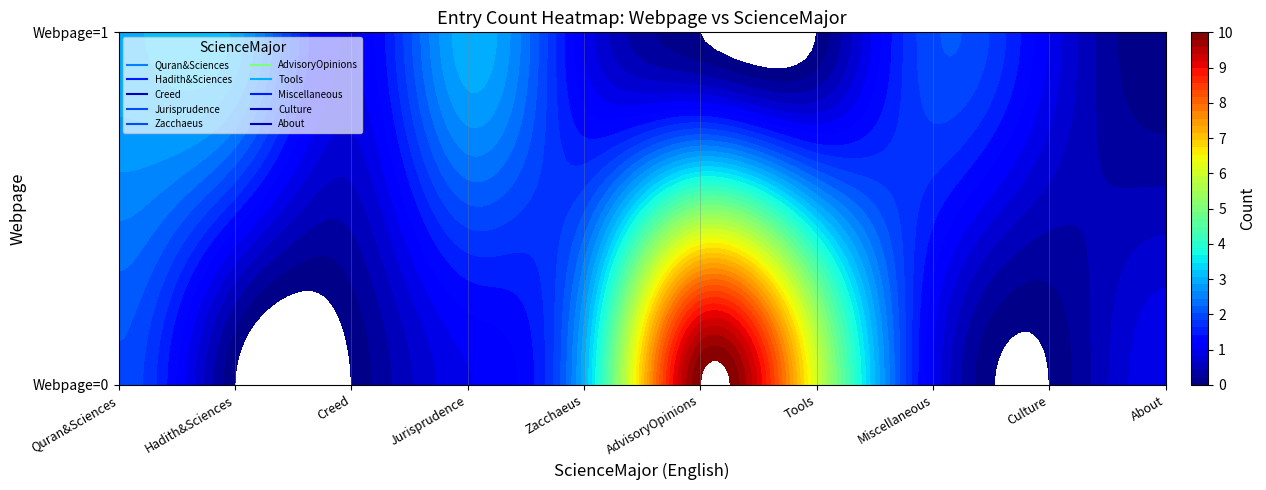

At which label does About reach its minimum?

1